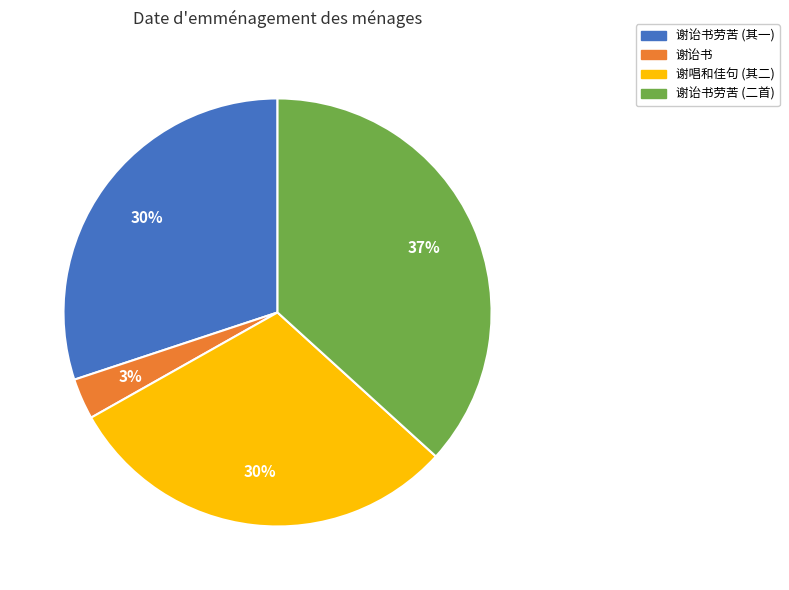

Does any single category account for the majority?

No